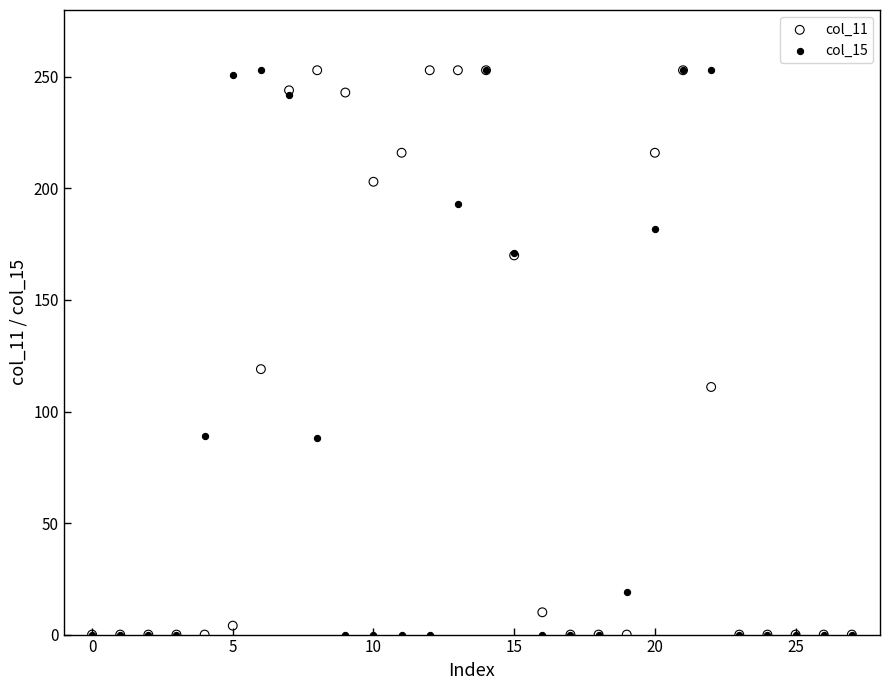

Across all series, what Y value is closest to 126?

119